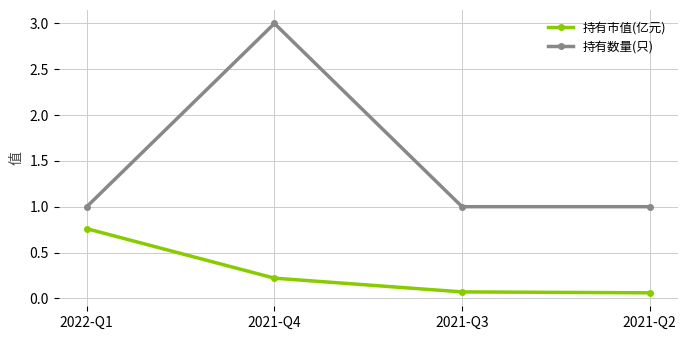

What is the total value across all series at 2021-Q2?

1.1